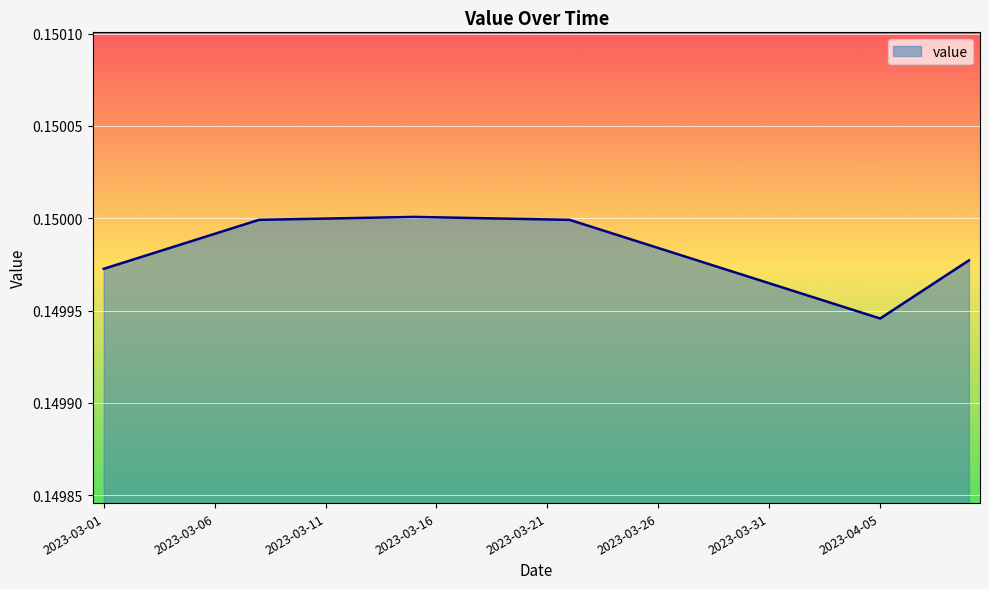

What is the greatest value displayed?

0.2